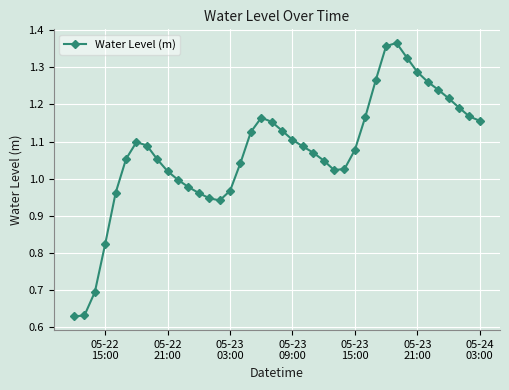

True or false: there are more than 1 points higher than both neighbors.

True